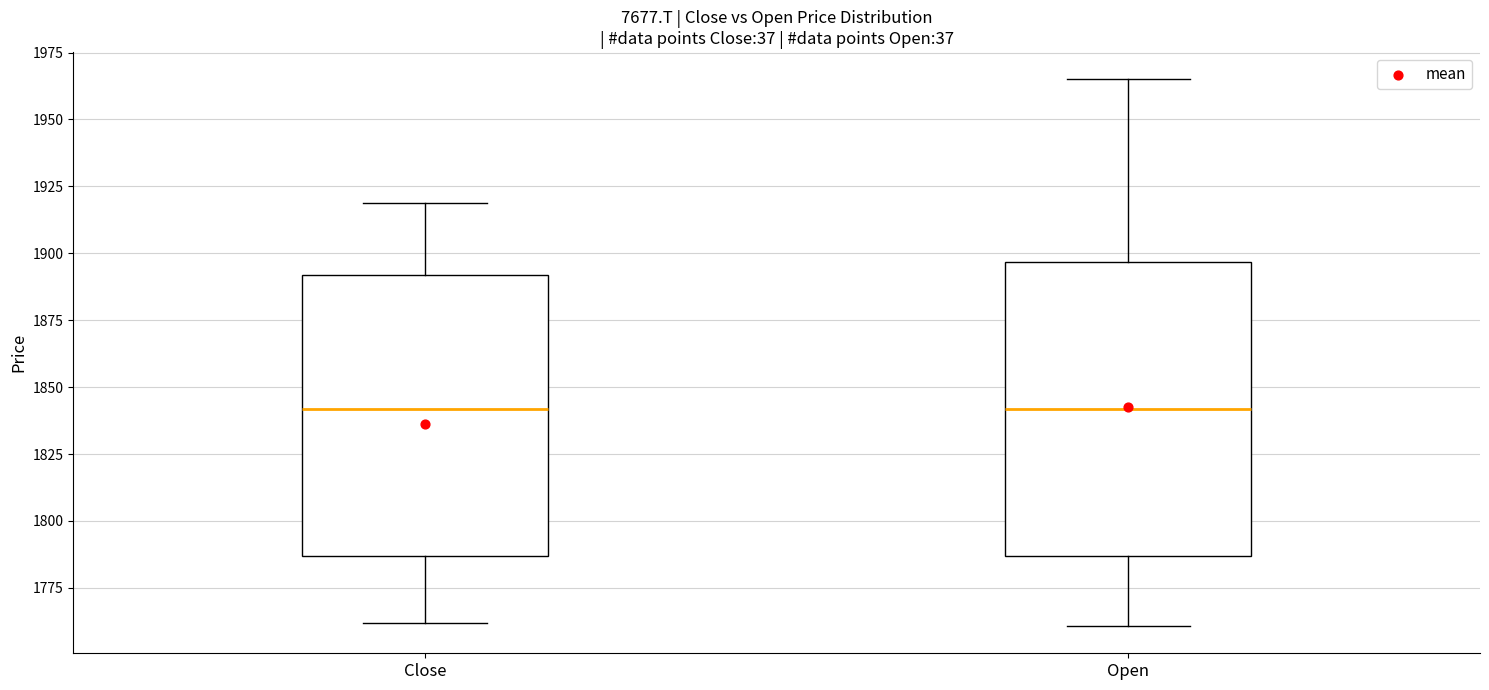

Where does the lower whisker of the box for Open end on the y-axis? The values are not printed on the chart, so give them approximately, as read against the axis.

1760